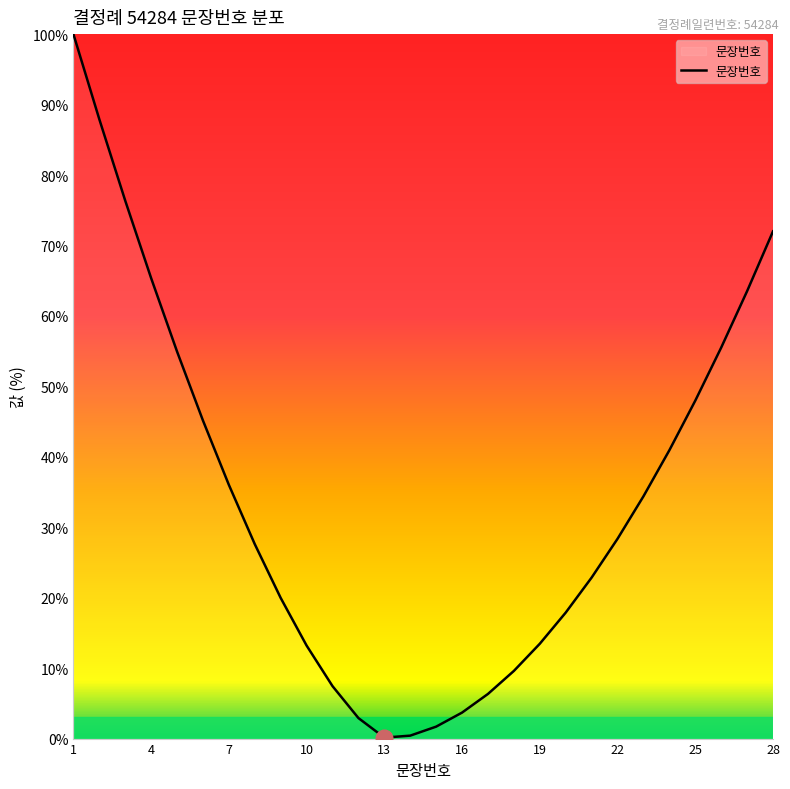

True or false: there are more than 2 points higher than both neighbors.

False